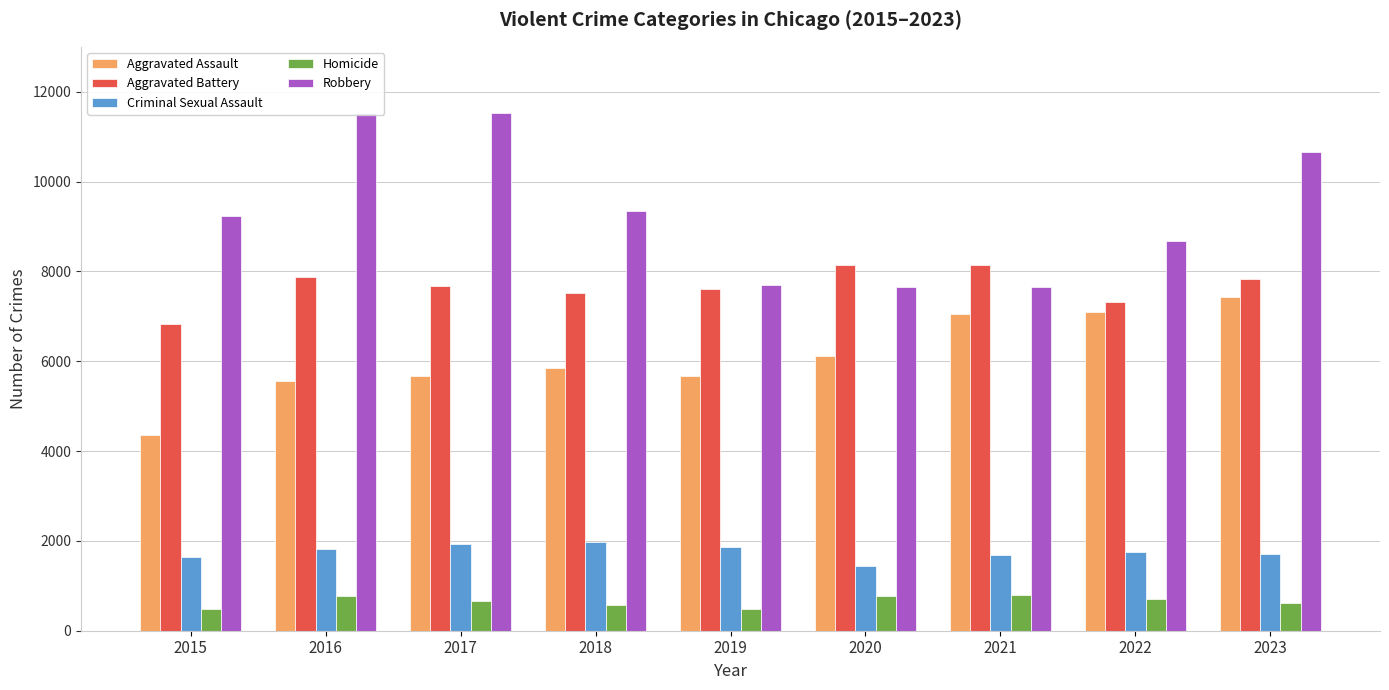

At which label does Aggravated Battery first exceed 7671?

2016